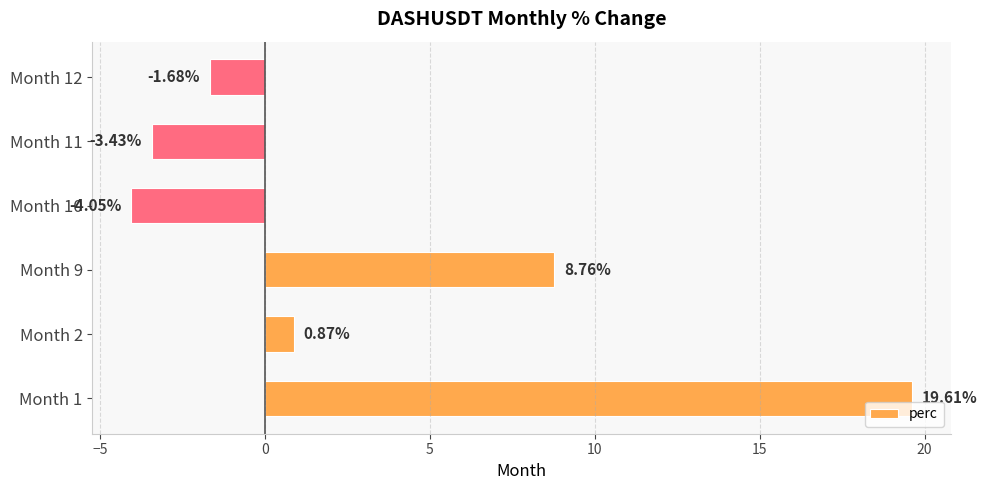

List the labels in order of value, largest first.

Month 1, Month 9, Month 2, Month 12, Month 11, Month 10